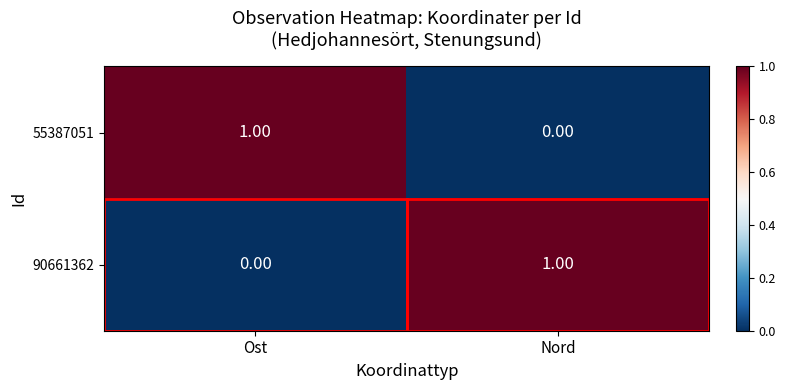

Where is 55387051 nearest to the value 0?

Nord